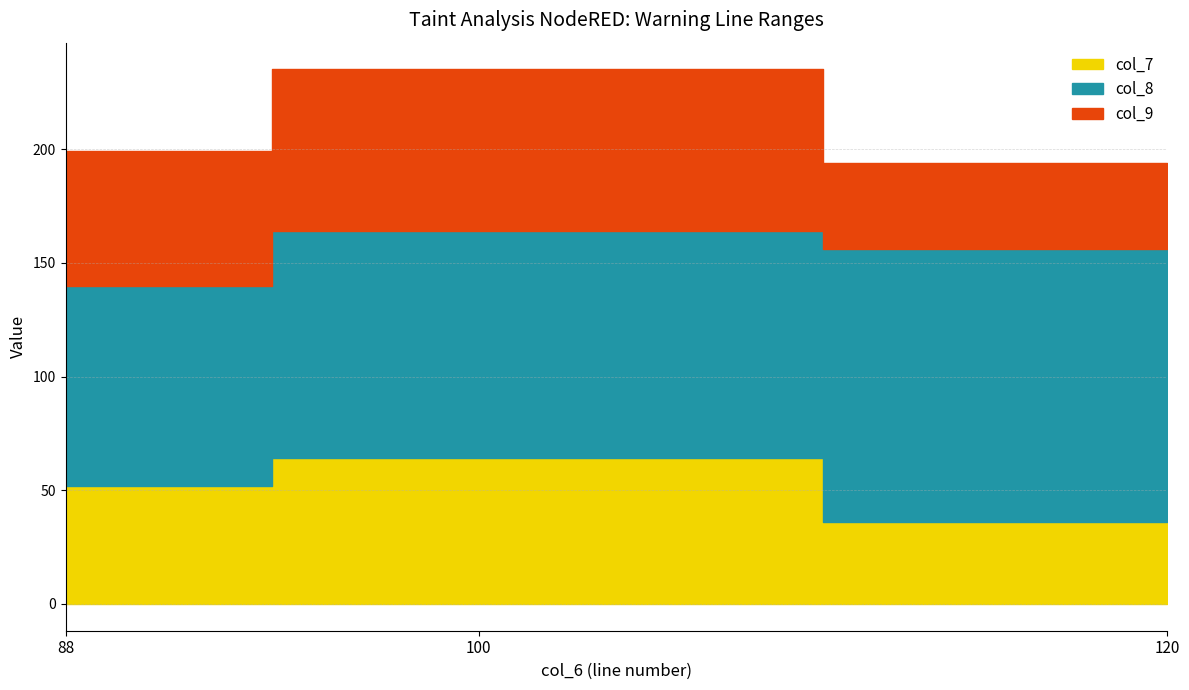

Is the value of col_8 at 88 greater than the value of col_7 at 100?

Yes